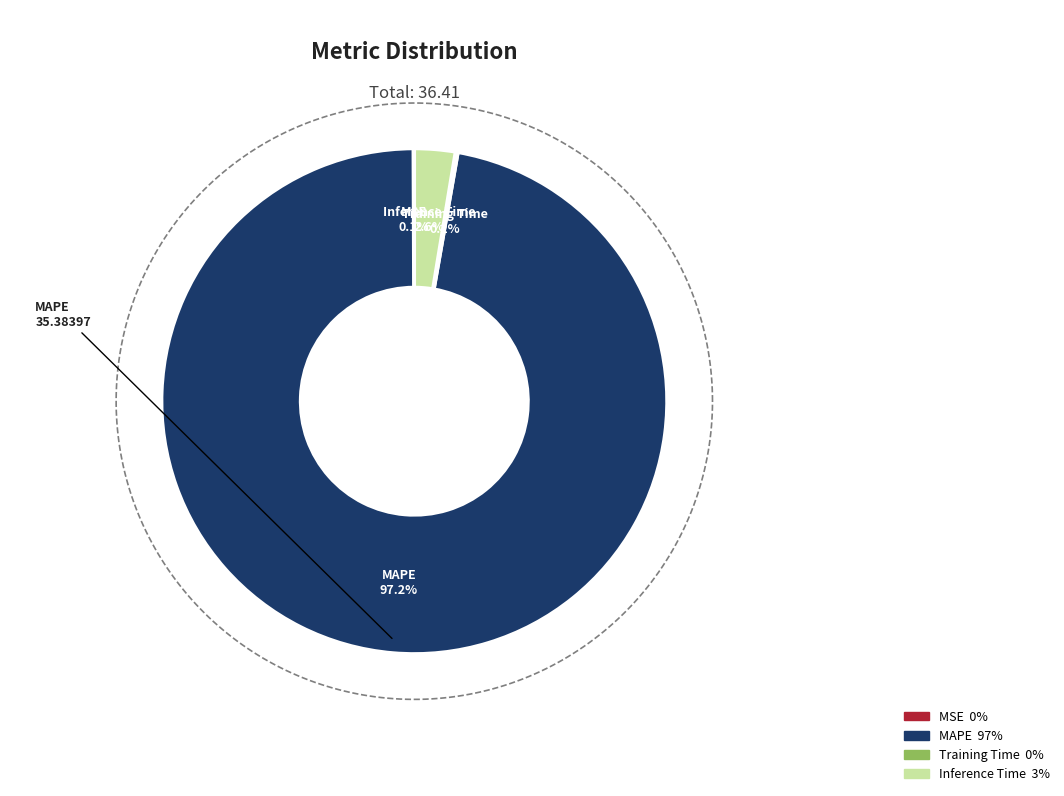

Which slice is the largest?

MAPE